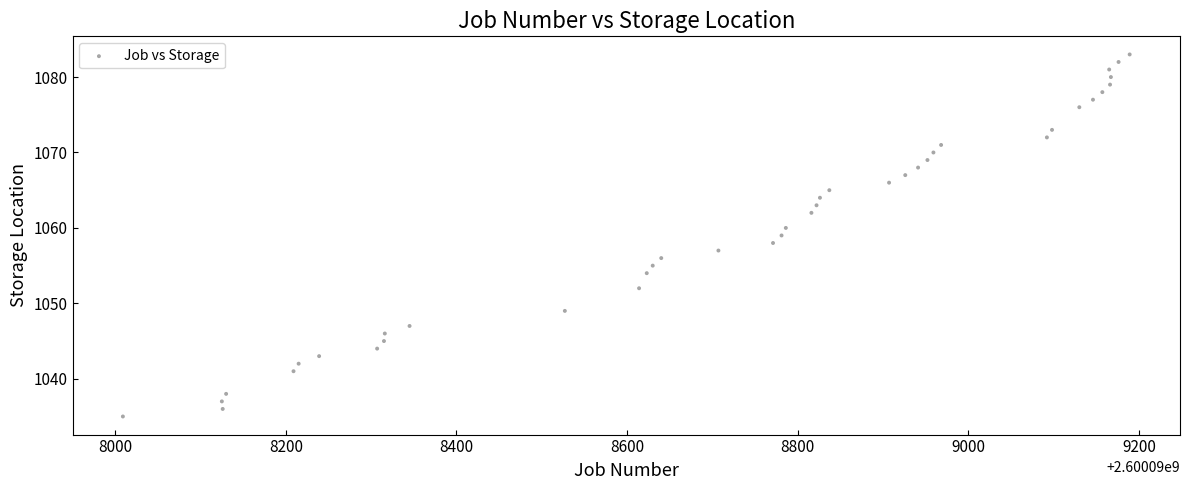

What is the range of X values (max minus min)?

1180